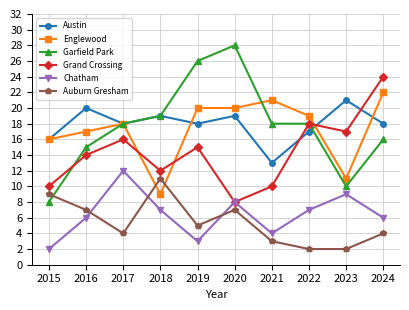

What is the value of the Austin point at the 6th from the left?

19